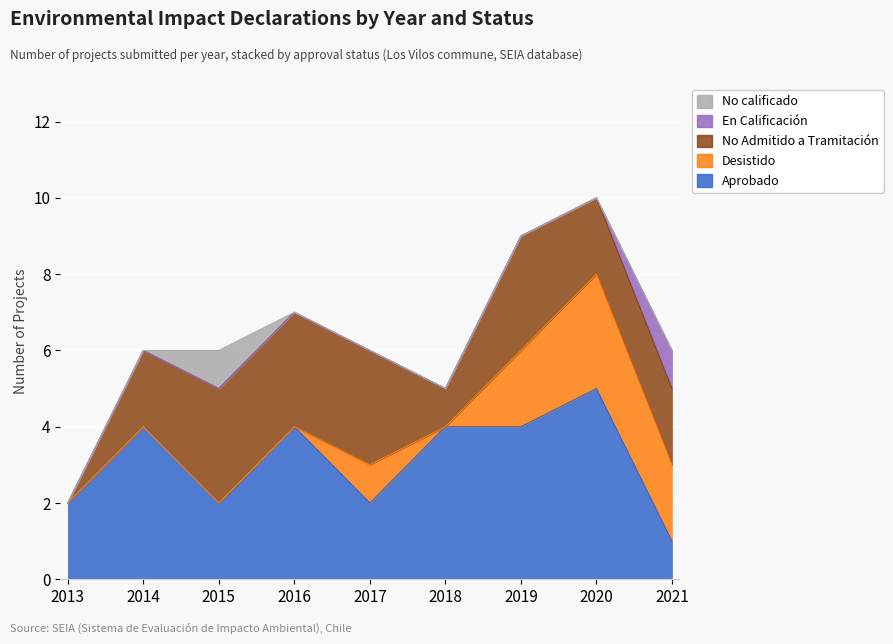

True or false: Aprobado and No Admitido a Tramitación intersect in this chart.

True